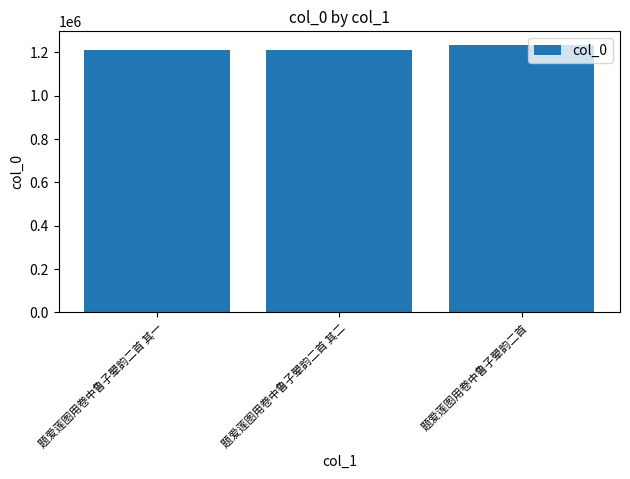

What is the sum of all values?

3658261